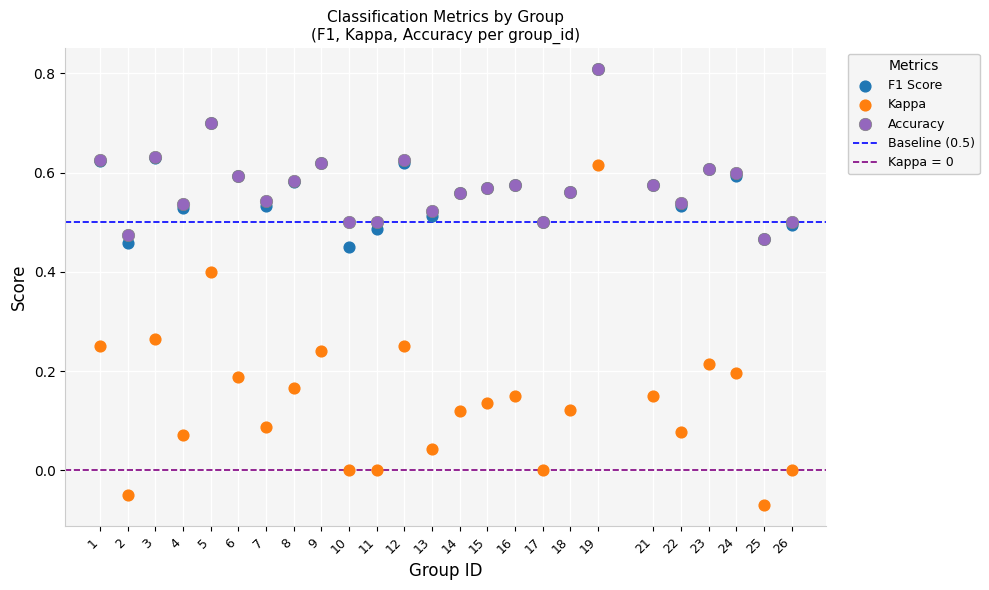

Which series has the largest Y range (max minus min)?

Kappa